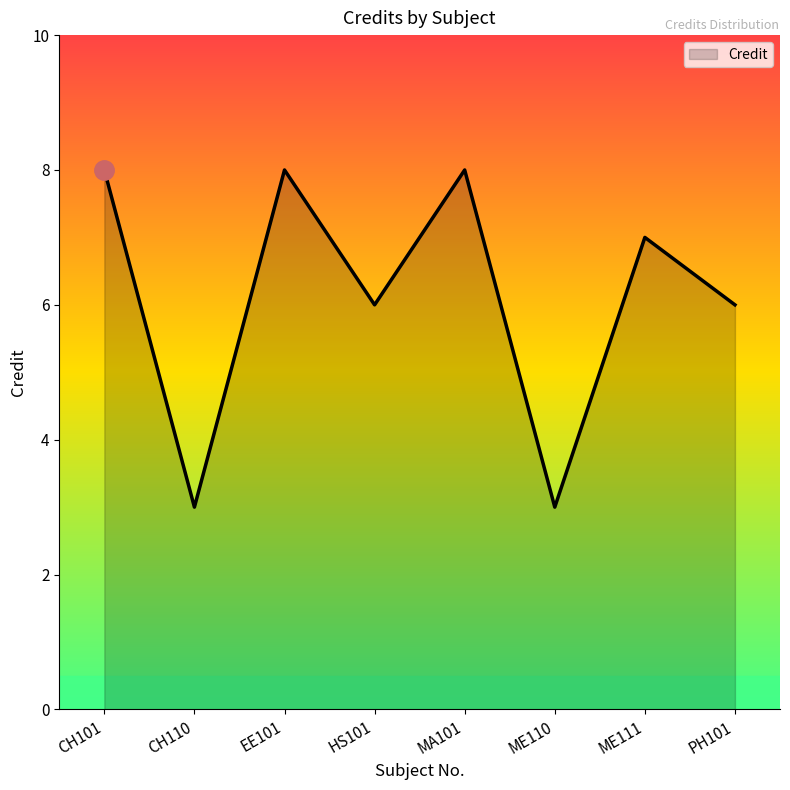

What position from the left is CH101?

1